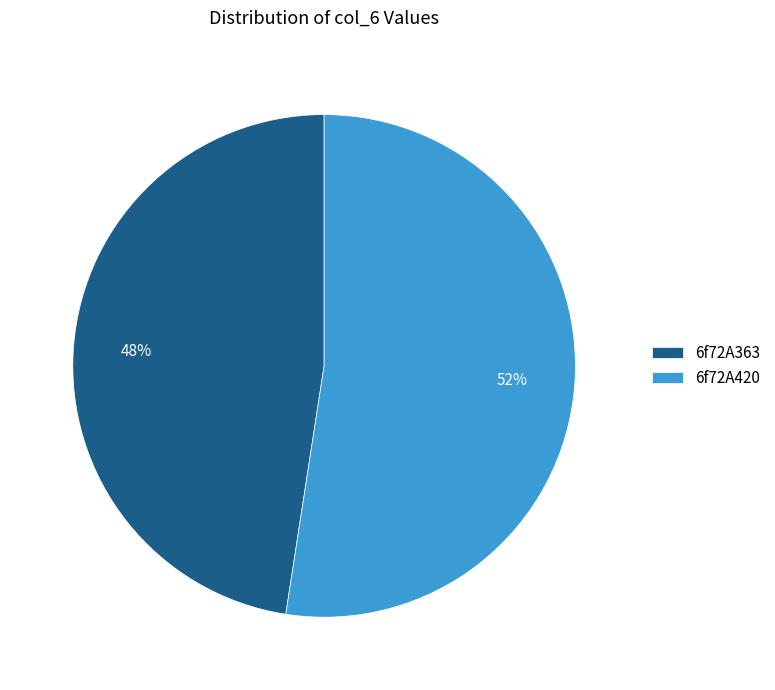

Is the sum of 6f72A363 and 6f72A420 greater than half?

Yes